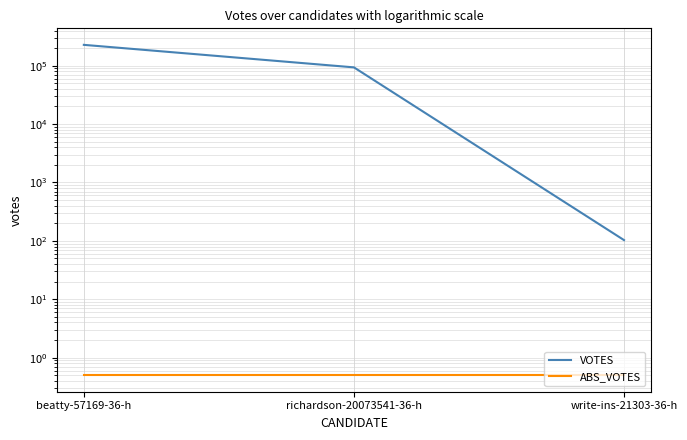

Reading left to right, what are all the values shown in this chart?

VOTES: beatty-57169-36-h=227420.0	richardson-20073541-36-h=93569.0	write-ins-21303-36-h=103.0
ABS_VOTES: beatty-57169-36-h=0.5	richardson-20073541-36-h=0.5	write-ins-21303-36-h=0.5